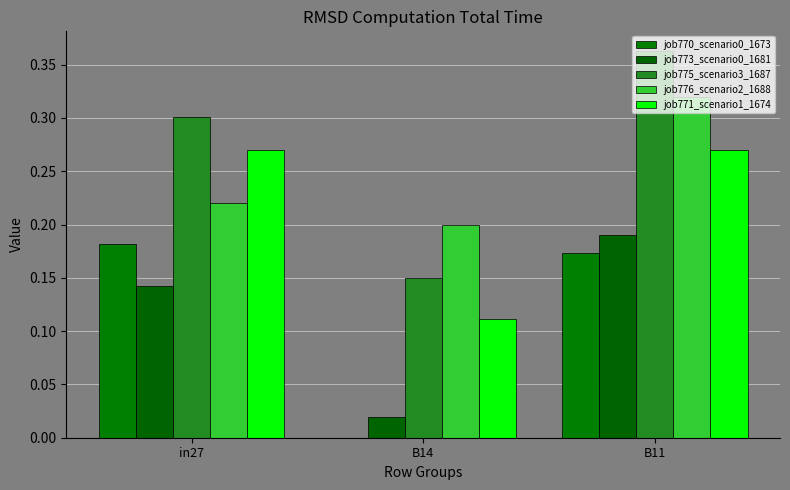

Reading left to right, transcribe all the data shown in this chart.

job770_scenario0_1673: in27=0.2	B14=0.0	B11=0.2
job773_scenario0_1681: in27=0.1	B14=0.0	B11=0.2
job775_scenario3_1687: in27=0.3	B14=0.1	B11=0.4
job776_scenario2_1688: in27=0.2	B14=0.2	B11=0.3
job771_scenario1_1674: in27=0.3	B14=0.1	B11=0.3